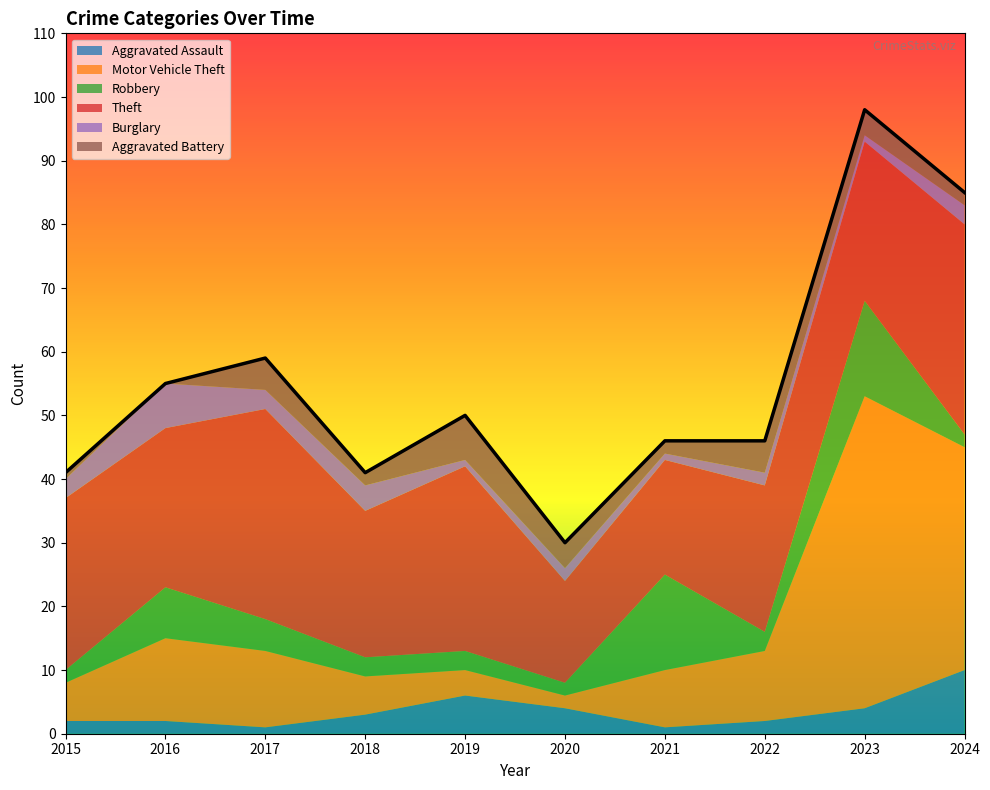

How many values in the Aggravated Assault series are below 3?

5